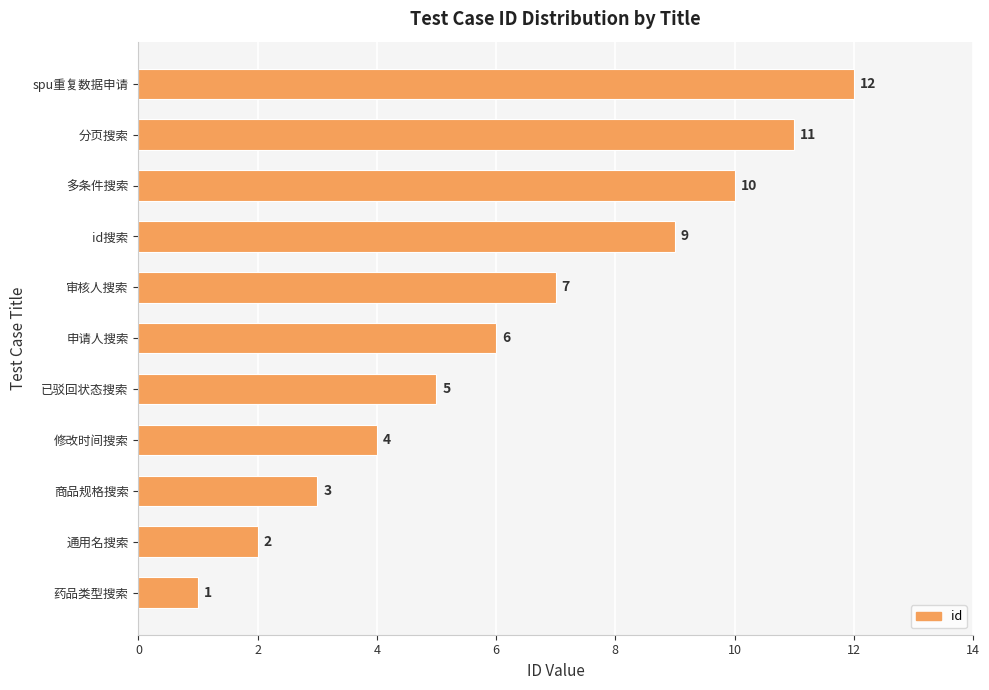

How many values are below 6?

5